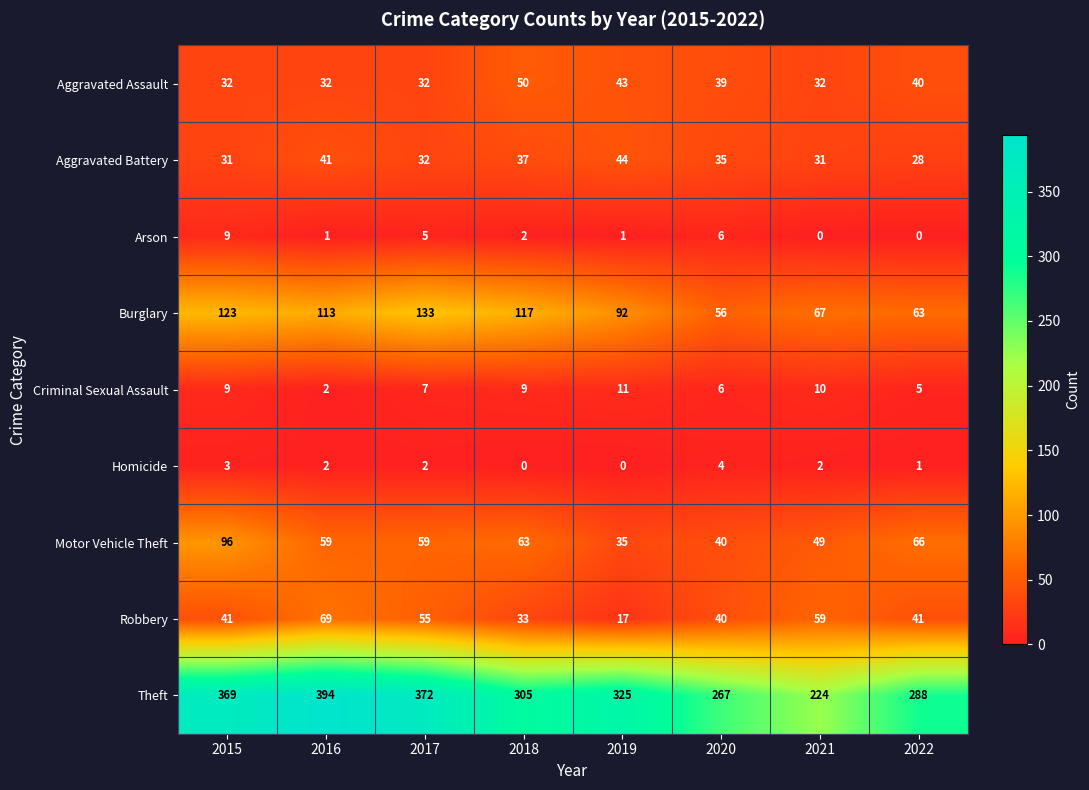

Is it true that Burglary equals 84 at 2020?

False